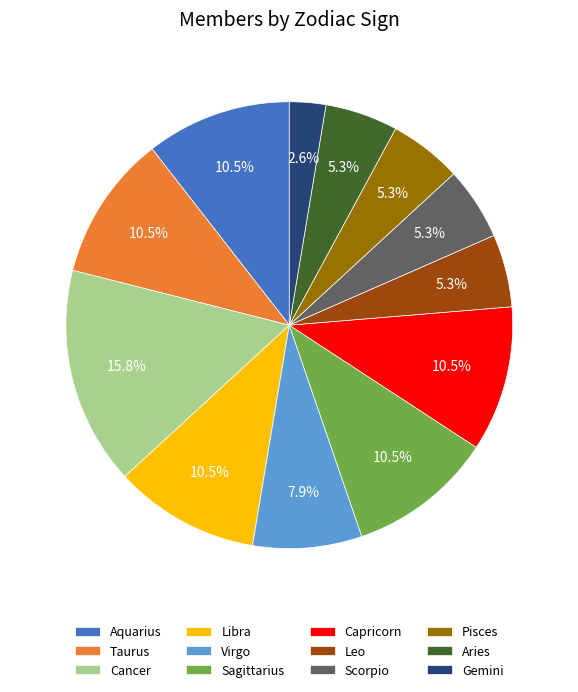

How much of the chart is everything except Virgo?

92.1%